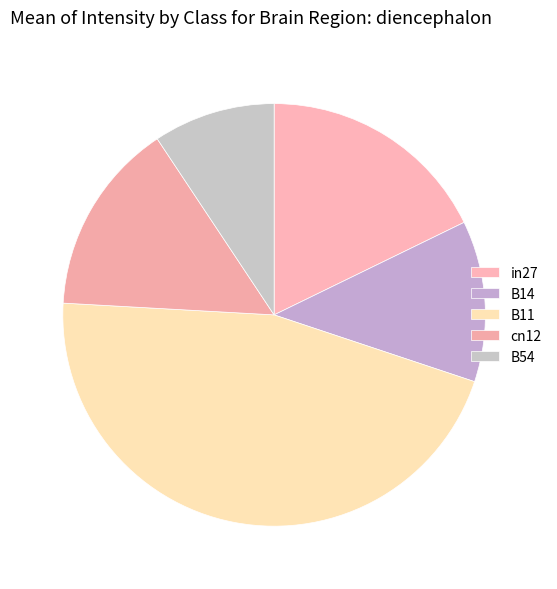

What percentage do B14 and cn12 together represent?

27.1%